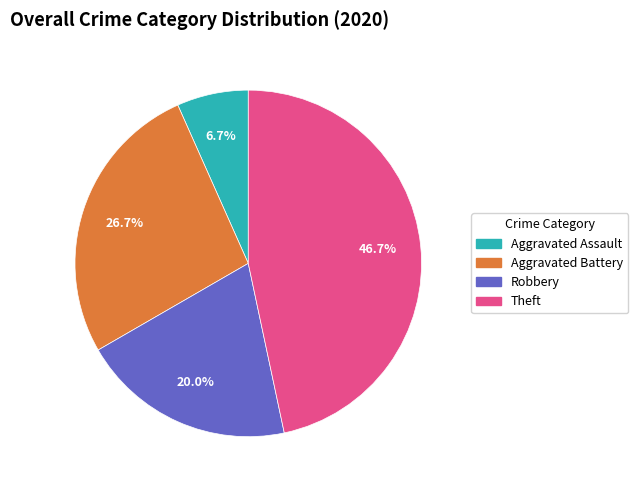

To the nearest percent, what is the combined percentage of Aggravated Assault and Theft?

53%